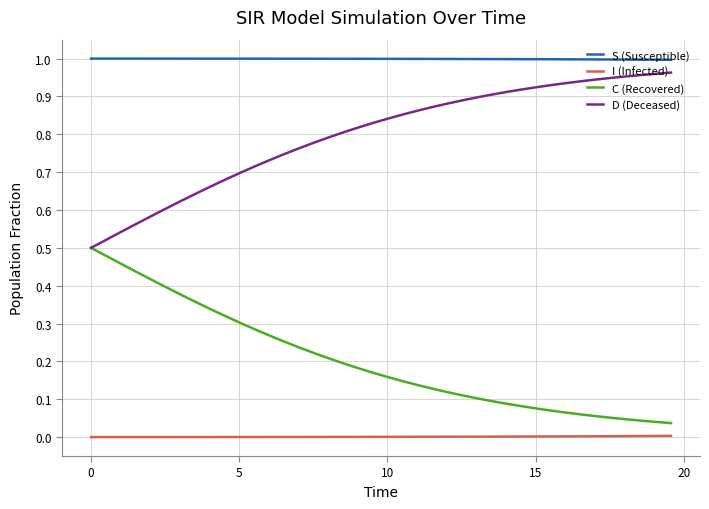

True or false: I (Infected) and C (Recovered) cross at least once.

False